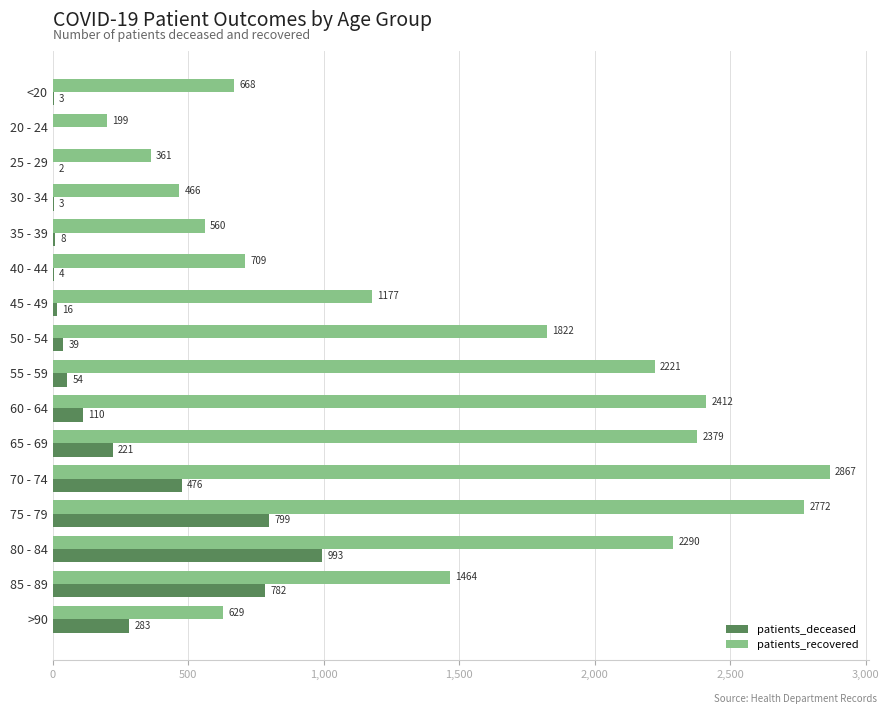

At which category is the sum across all series the highest?

75 - 79